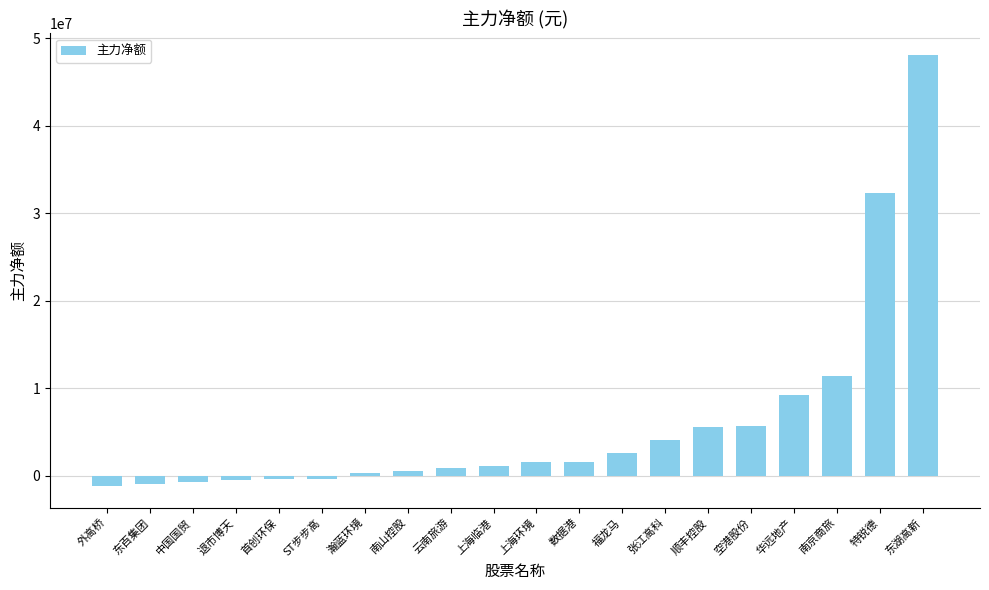

How many values are below 1528233?

10